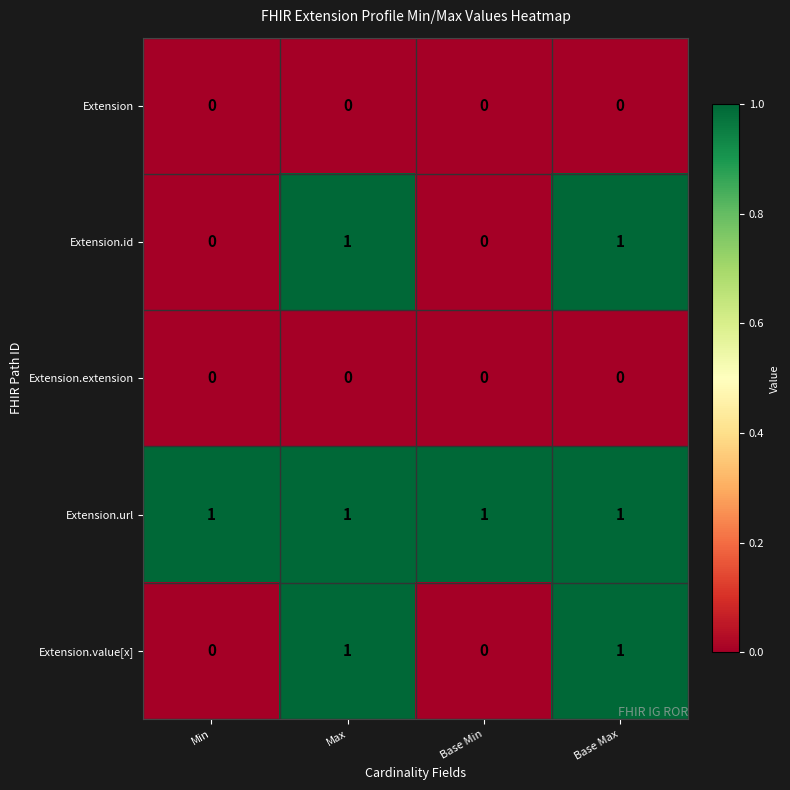

Reading left to right, transcribe all the data shown in this chart.

Extension: Min=0	Max=0	Base Min=0	Base Max=0
Extension.id: Min=0	Max=1	Base Min=0	Base Max=1
Extension.extension: Min=0	Max=0	Base Min=0	Base Max=0
Extension.url: Min=1	Max=1	Base Min=1	Base Max=1
Extension.value[x]: Min=0	Max=1	Base Min=0	Base Max=1